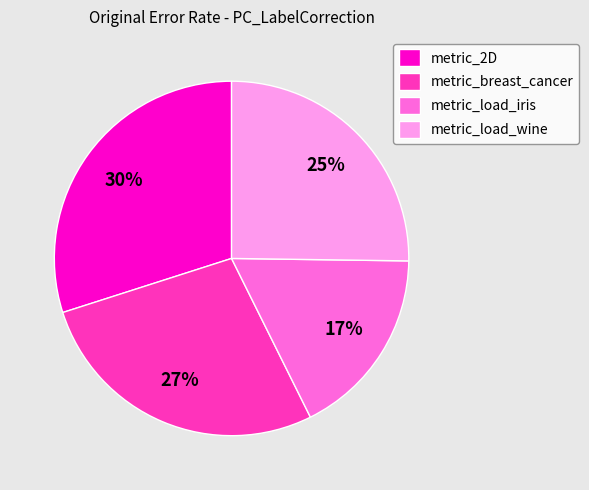

Rank the categories by value from lowest to highest.

metric_load_iris, metric_load_wine, metric_breast_cancer, metric_2D